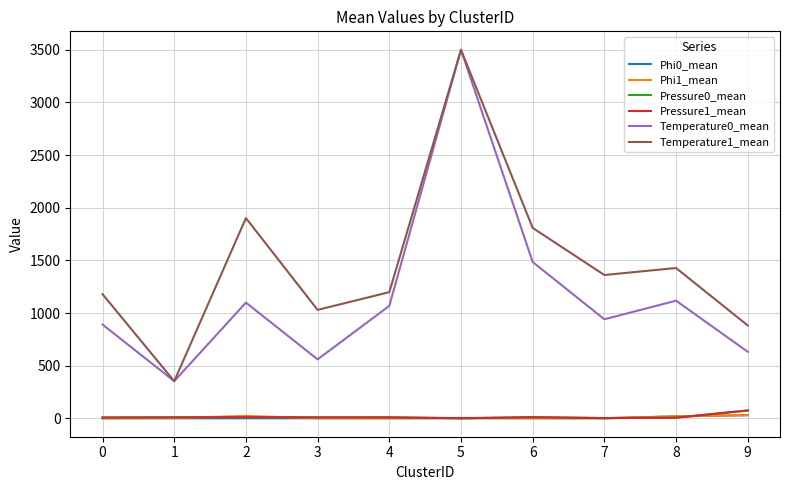

What is the difference between the second highest and second lowest values in the Phi0_mean series?

18.5